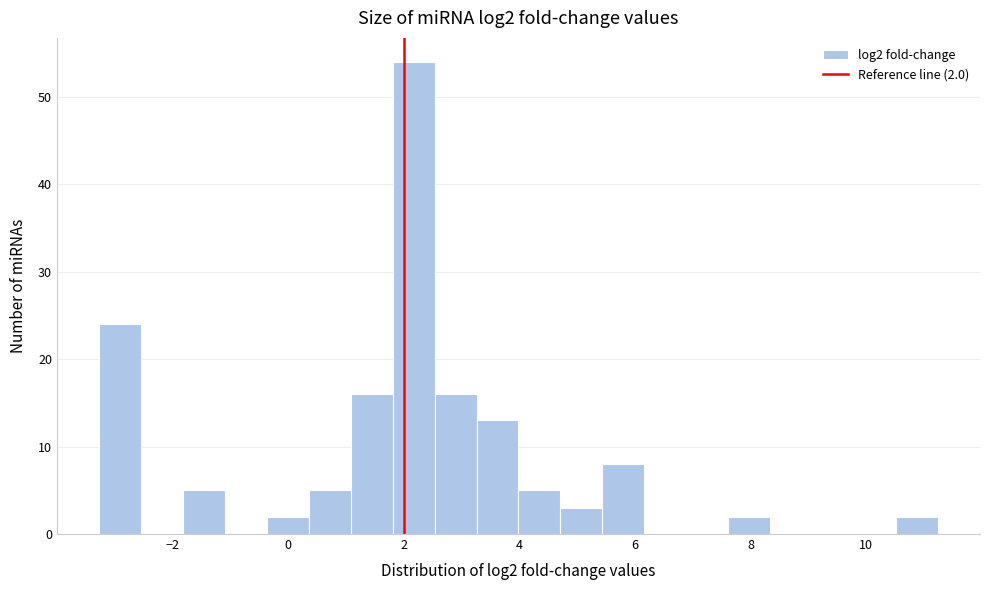

Around what value on the x-axis is the tallest bar? Give the approximate position of its centre, as read against the axis.

2.2